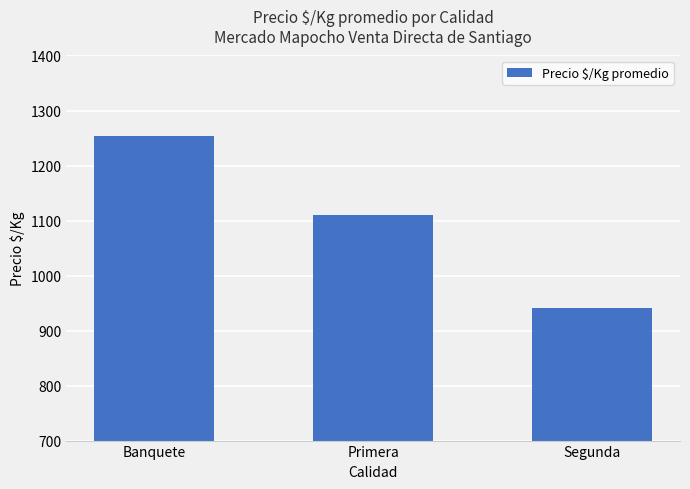

What is the label of the 3rd bar from the right?

Banquete